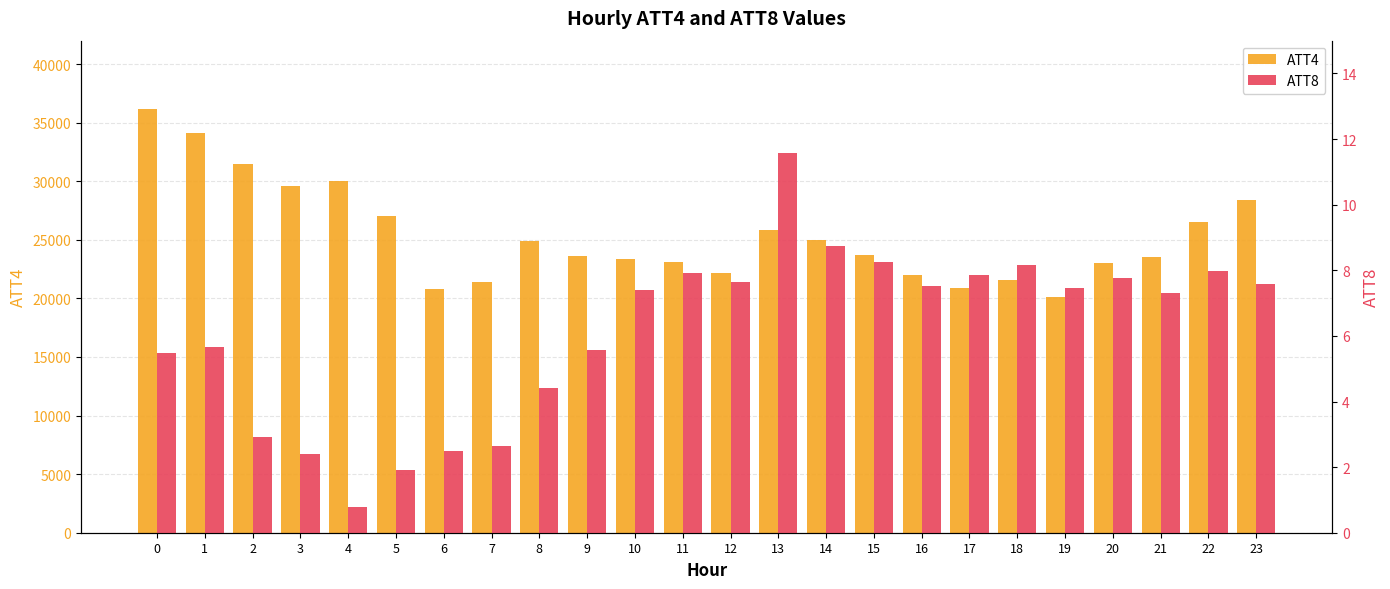

What is the sum of the ATT4 values at 2 and 19?

51600.0